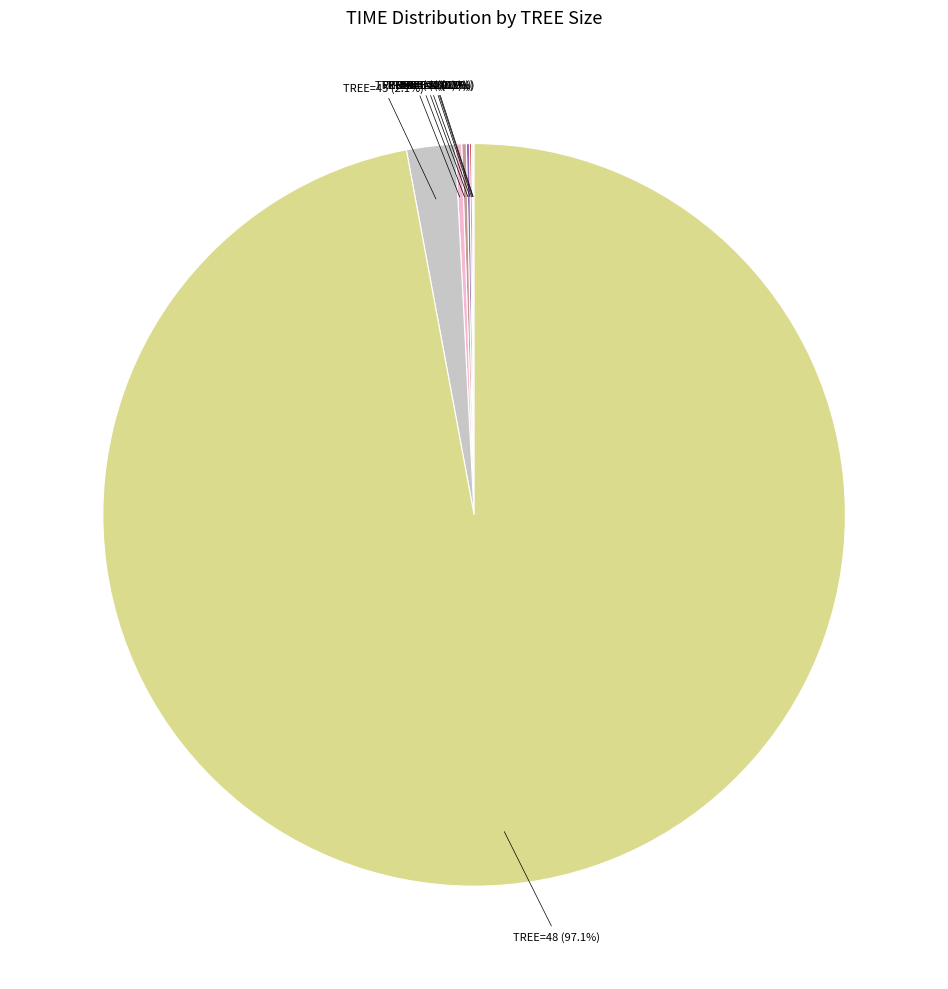

Is there any slice that represents more than half of the pie?

Yes